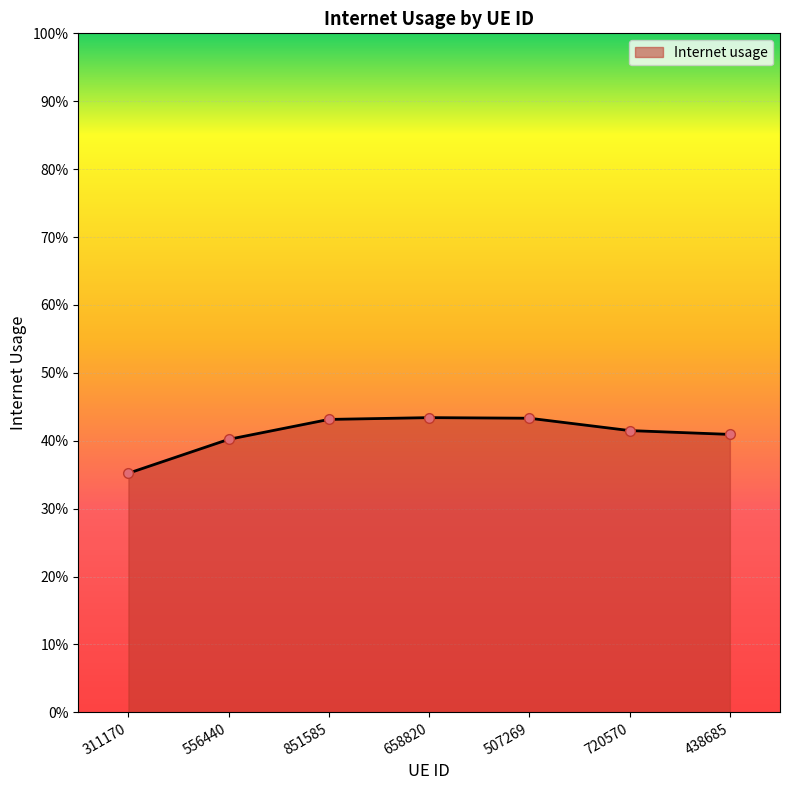

Reading left to right, what are all the values shown in this chart?

0.4	0.4	0.4	0.4	0.4	0.4	0.4